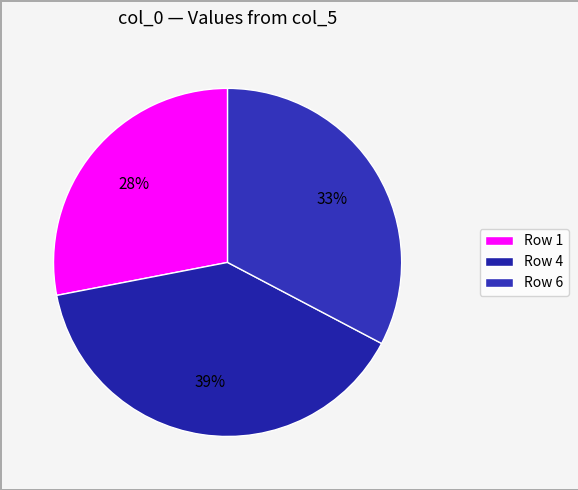

How many slices are in this pie chart?

3